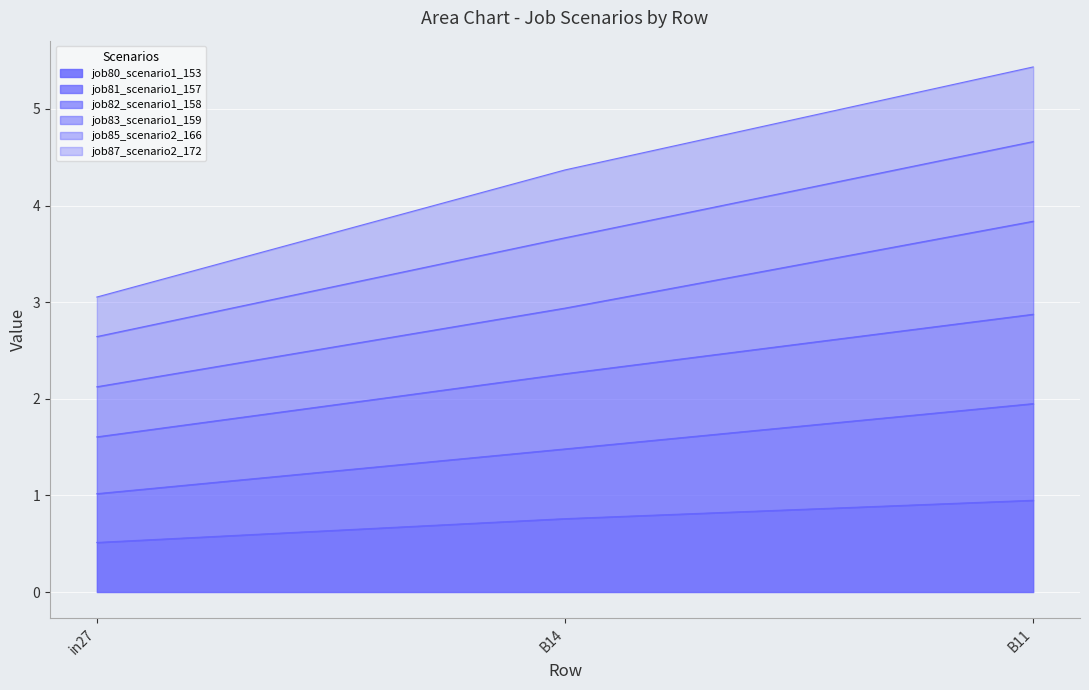

Which category has the lowest value in the job80_scenario1_153 series?

in27